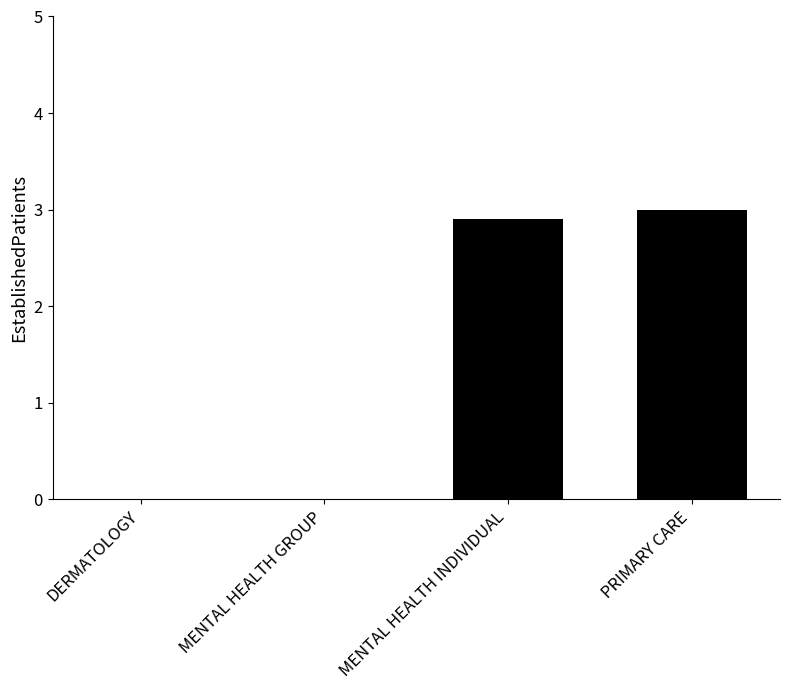

Reading left to right, what are all the values shown in this chart?

0.0	0.0	2.9	3.0